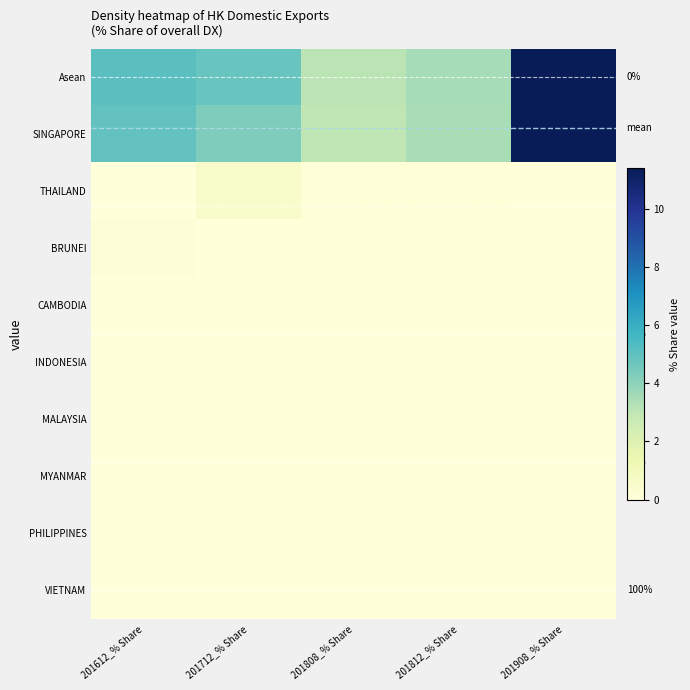

The Asean series shows 11.4 at 201908_% Share. True or false?

True